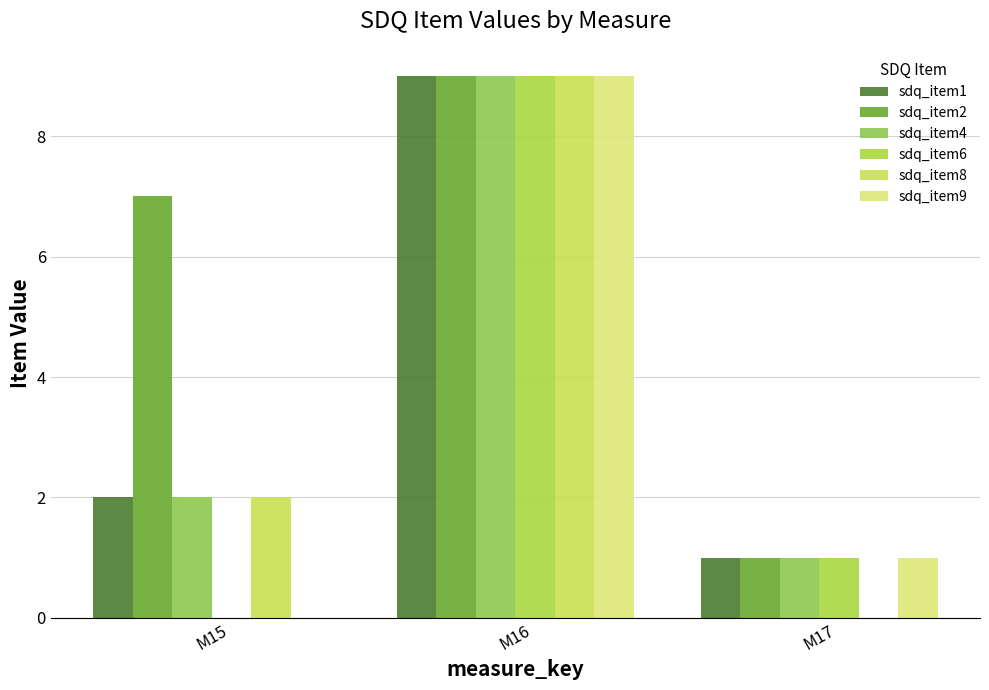

How many distinct data groups are displayed?

6